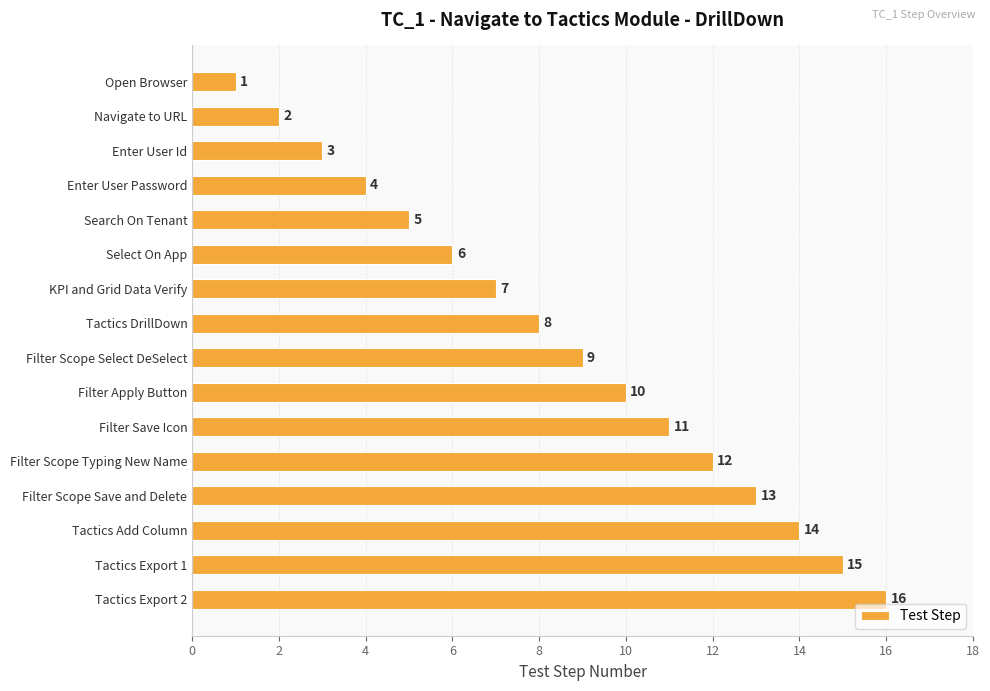

What is the change in value from Enter User Id to Search On Tenant?

+2